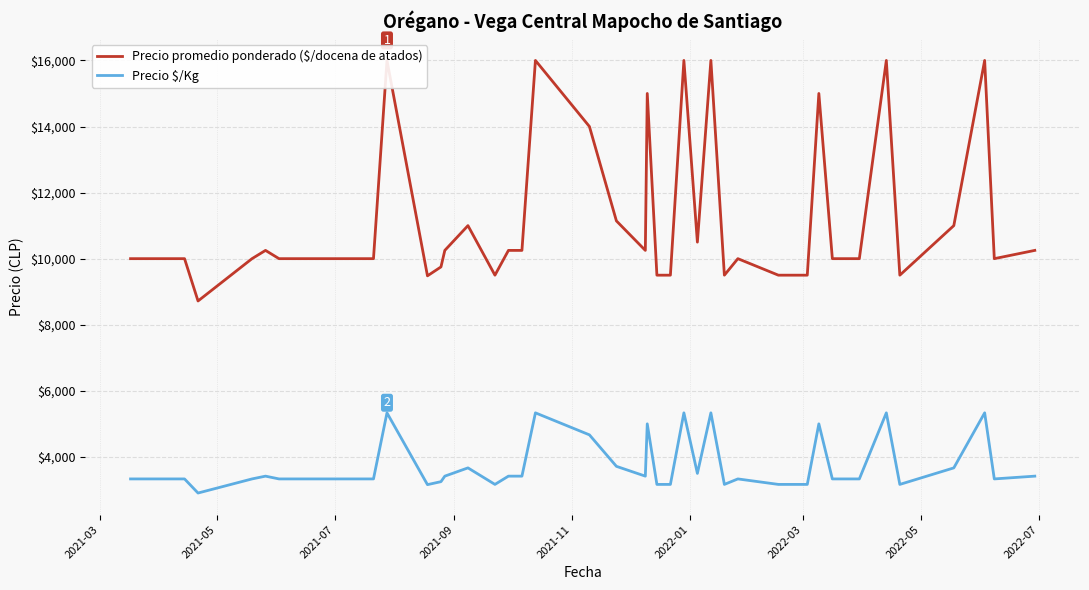

List the series in order of their overall mean, lowest first.

Precio $/Kg, Precio promedio ponderado ($/docena de atados)